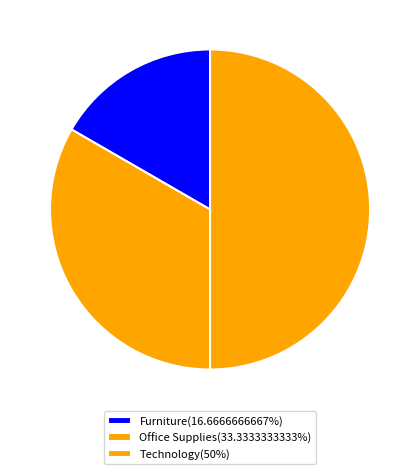

How many slices are in this pie chart?

3